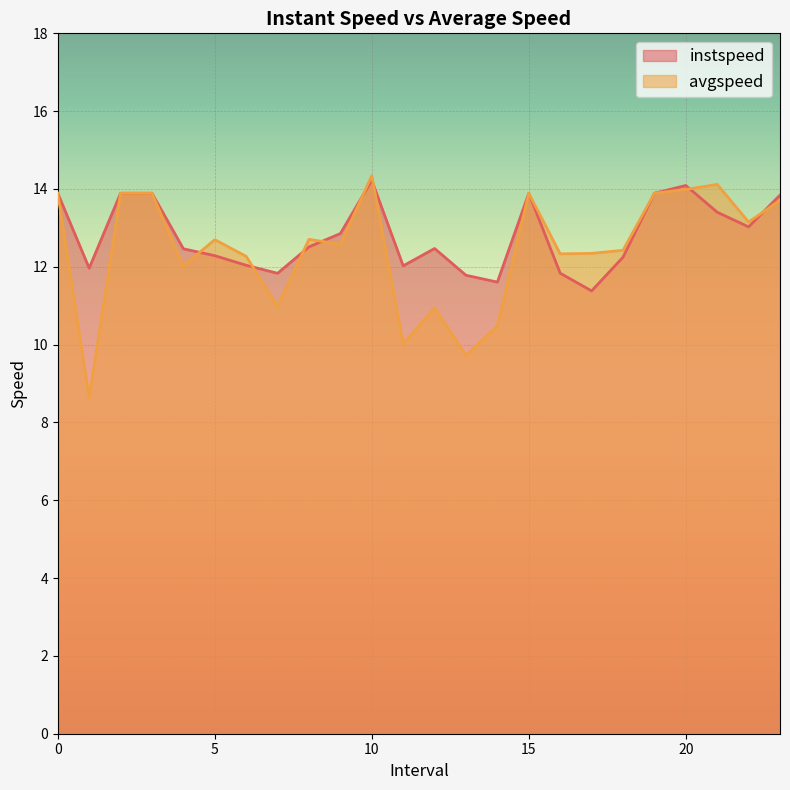

At which category does the chart reach its minimum across all series?

1.0